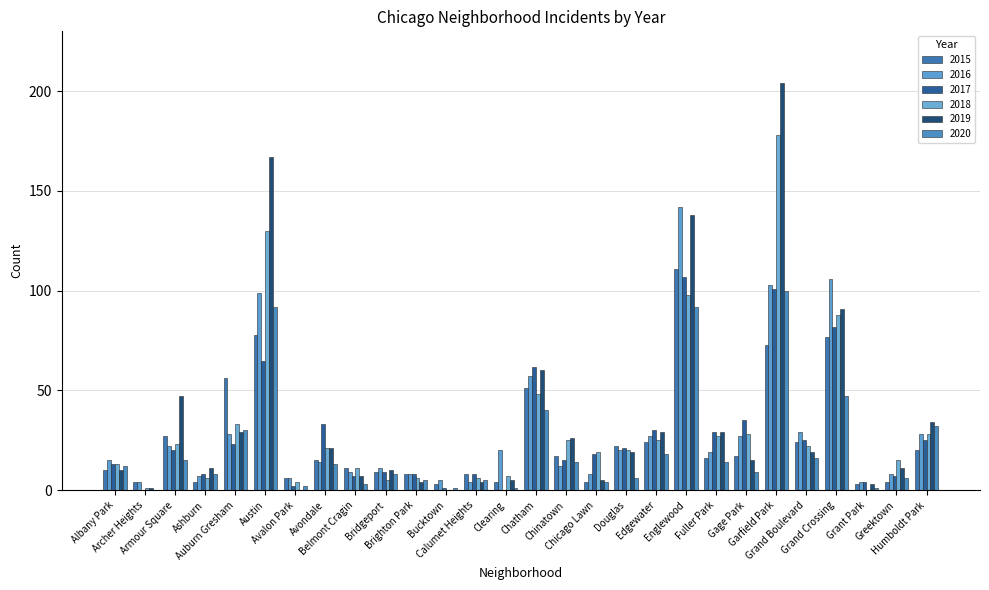

At which category does the chart reach its peak across all series?

Garfield Park